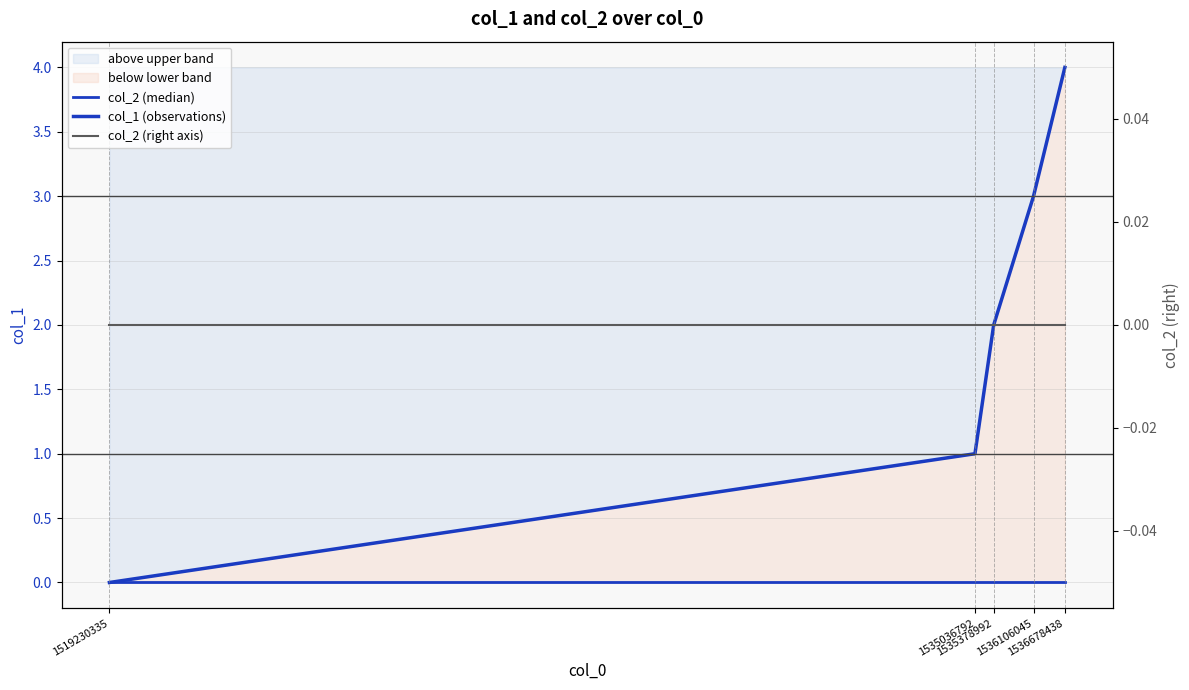

At 1519230335, list the series in order from largest to smallest.

col_2 (median), col_1 (observations), col_2 (right axis)